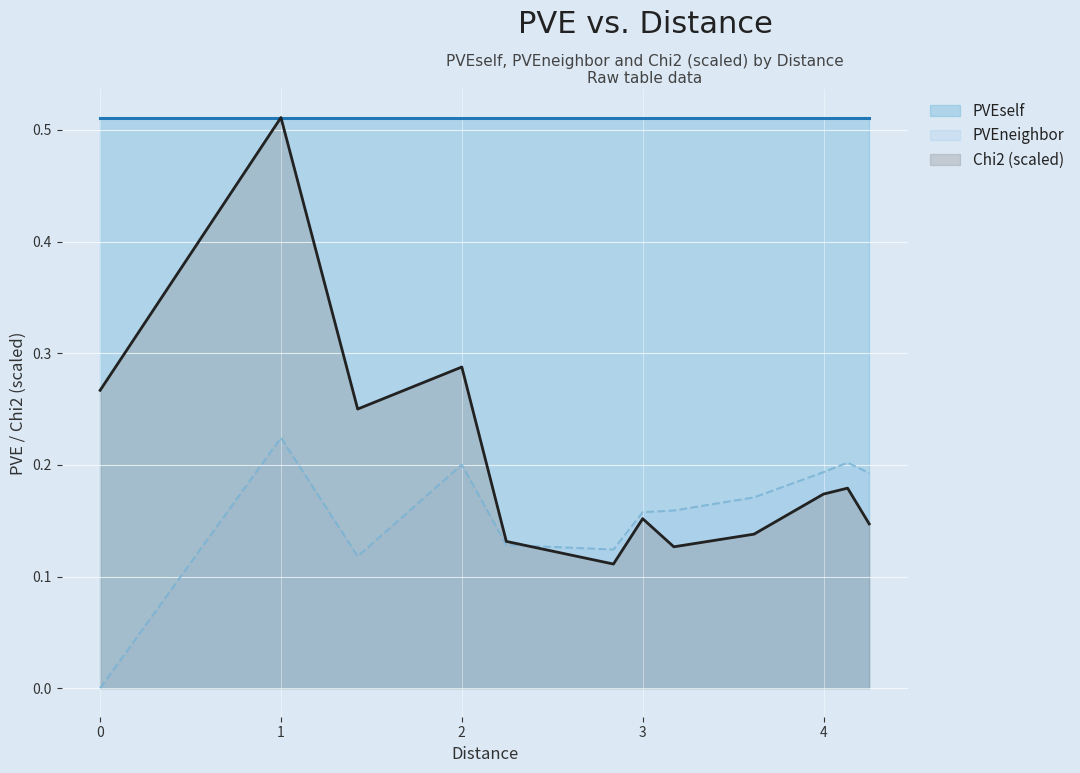

Which series has the widest spread of values?

Chi2 (scaled)